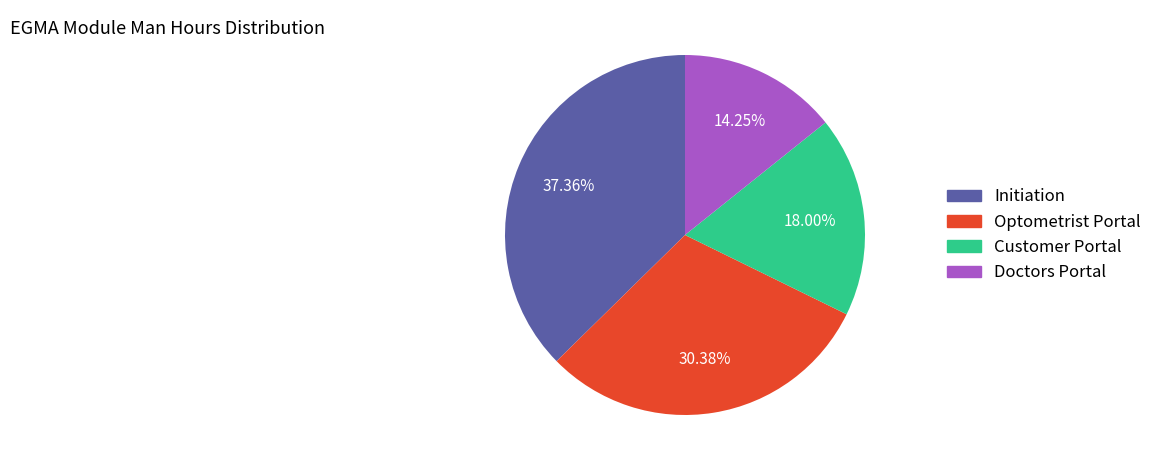

To the nearest percent, what is the average slice percentage?

25%